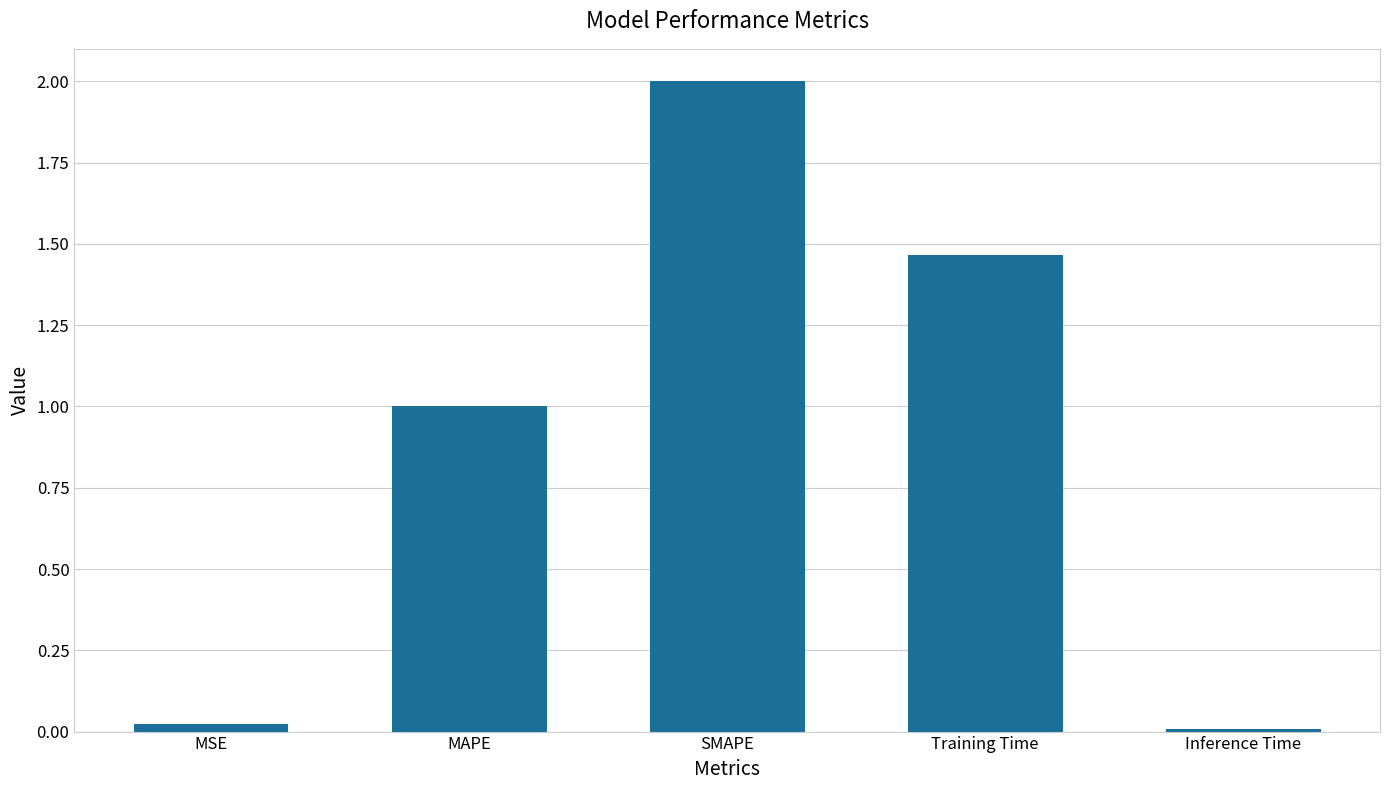

What is the sum of all values?

4.5